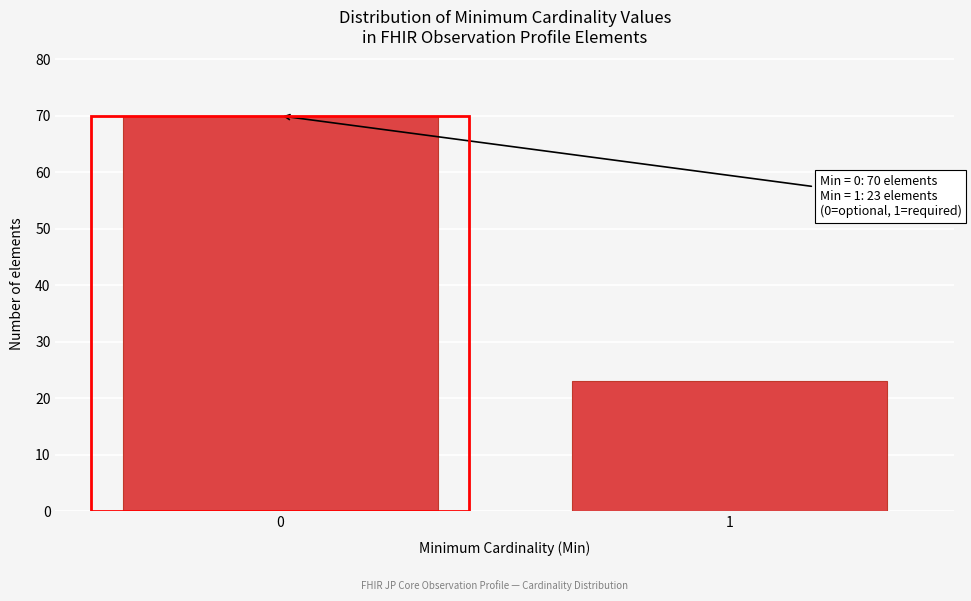

Reading left to right, transcribe all the data shown in this chart.

0=70	1=23